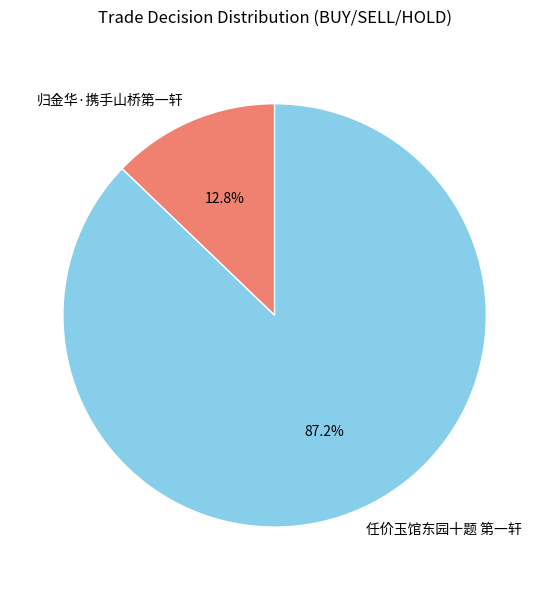

To the nearest percent, what portion does 归金华·携手山桥第一轩 represent?

13%